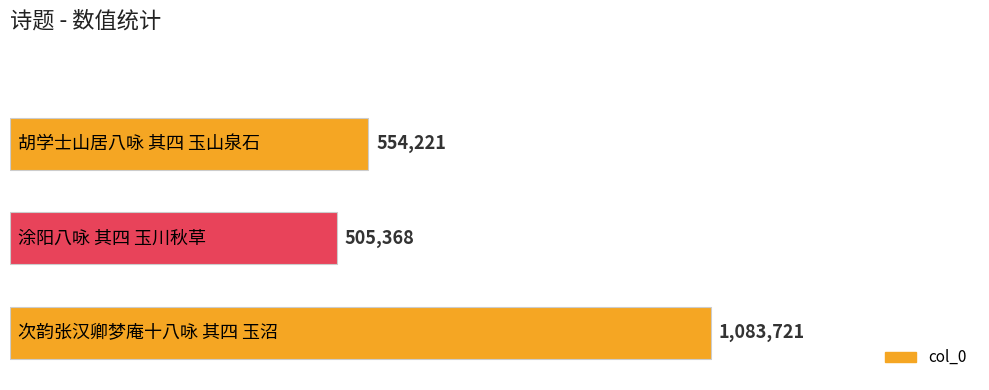

What is the smallest value displayed?

505368